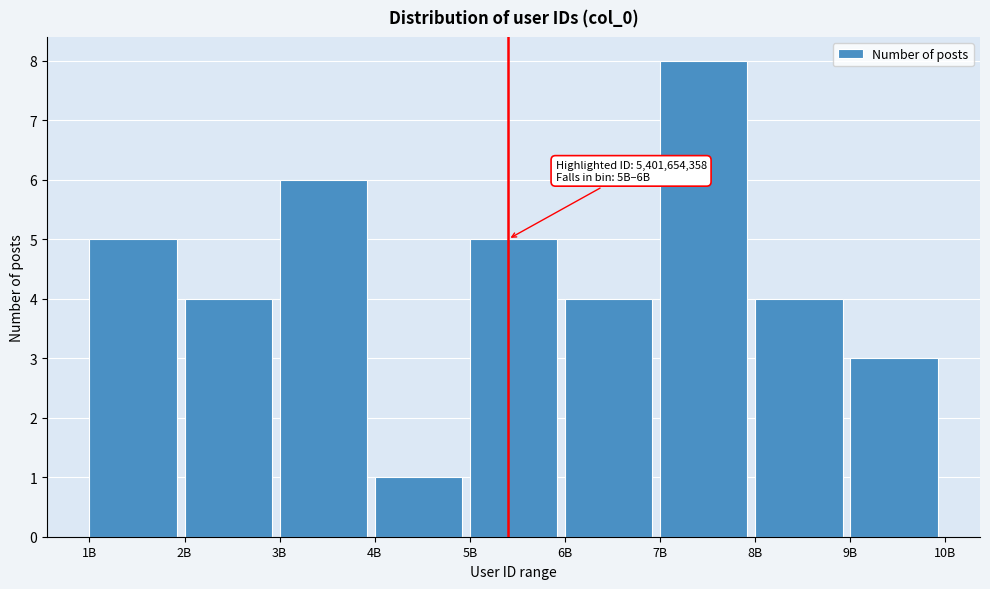

Reading right to left, extract all data points from this chart.

9B=3	8B=4	7B=8	6B=4	5B=5	4B=1	3B=6	2B=4	1B=5